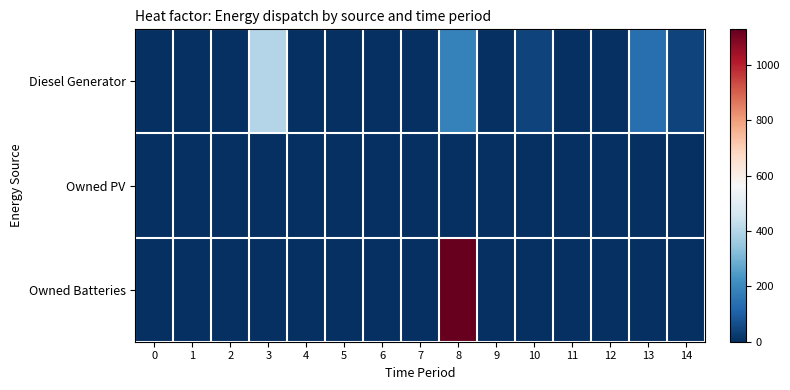

At how many categories does at least one series exceed 422?

1